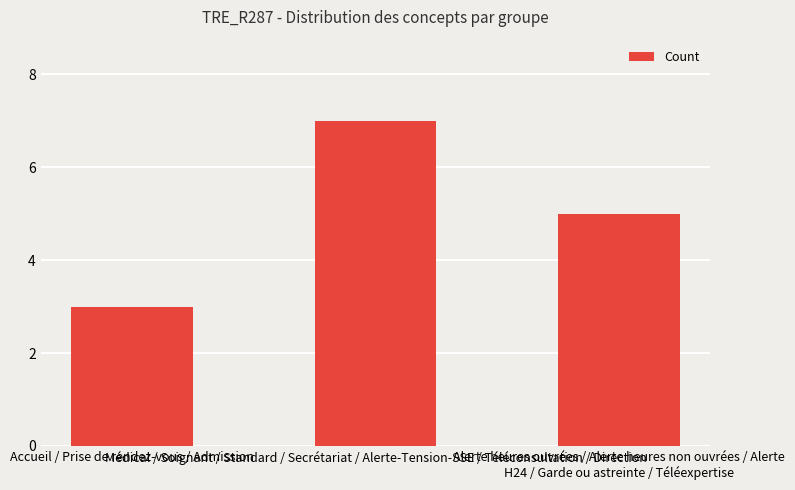

Does the chart contain stacked bars?

No